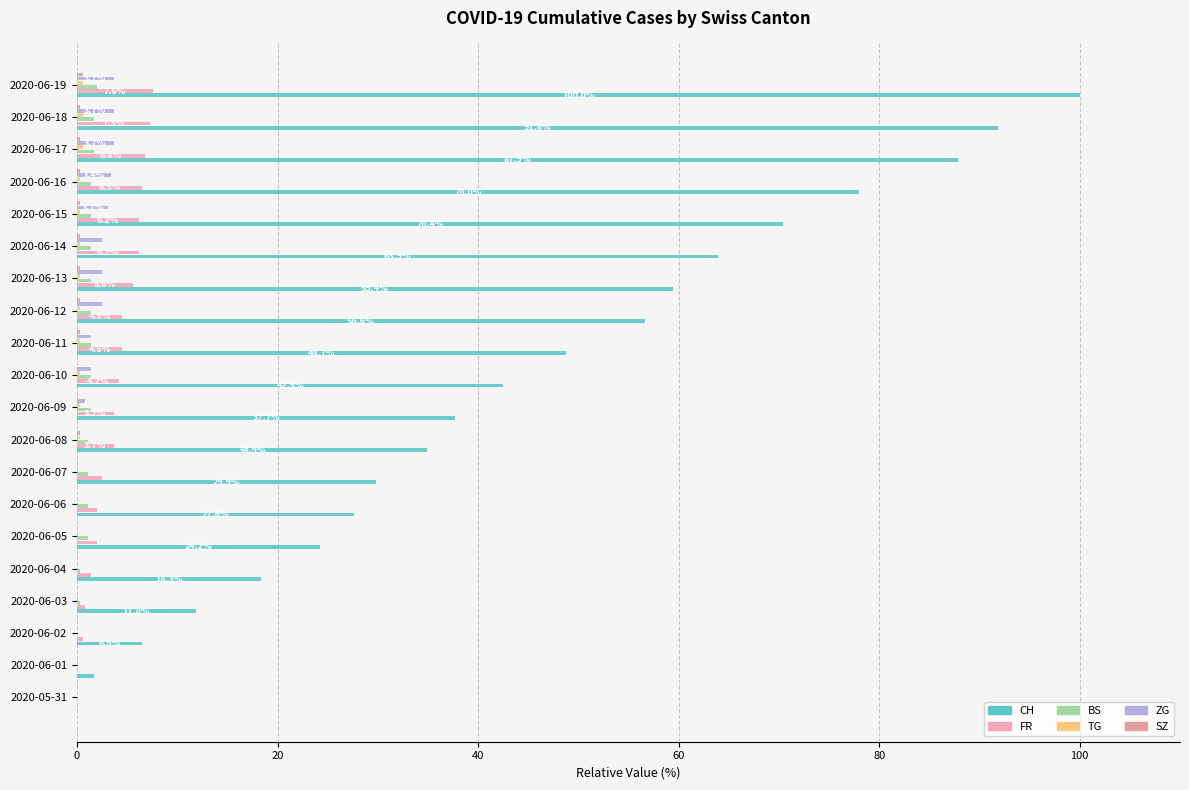

What position from the right is 2020-06-08?

12